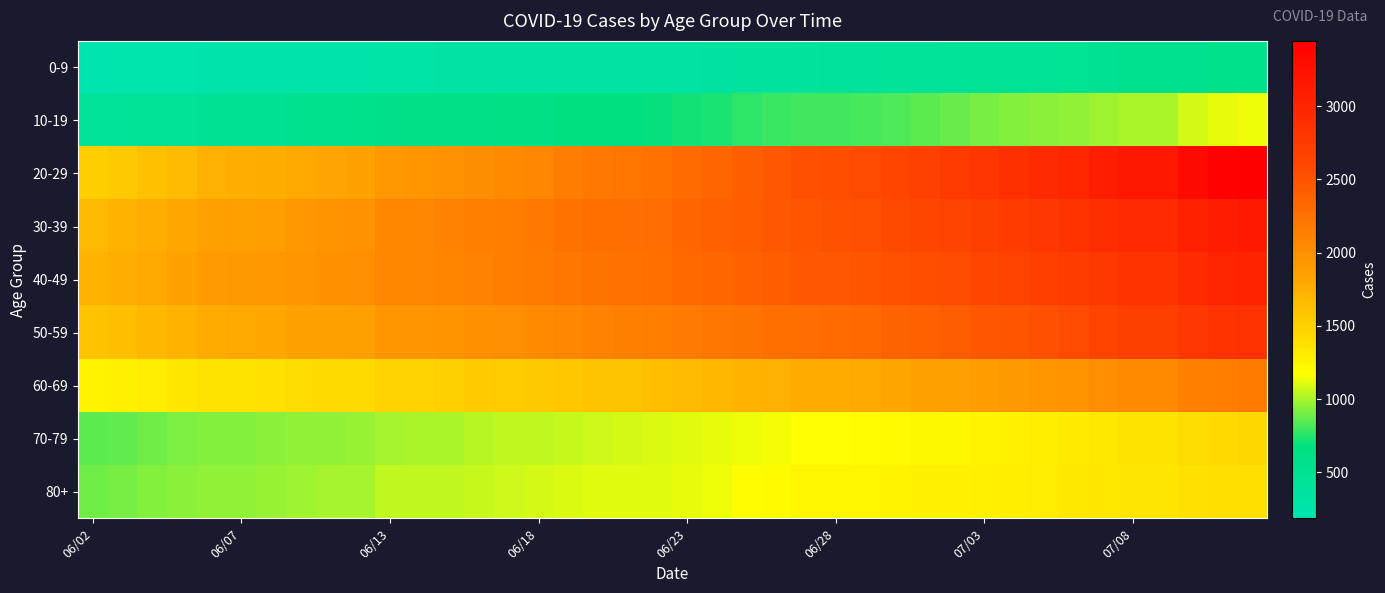

What is the maximum value shown in the chart?

3446